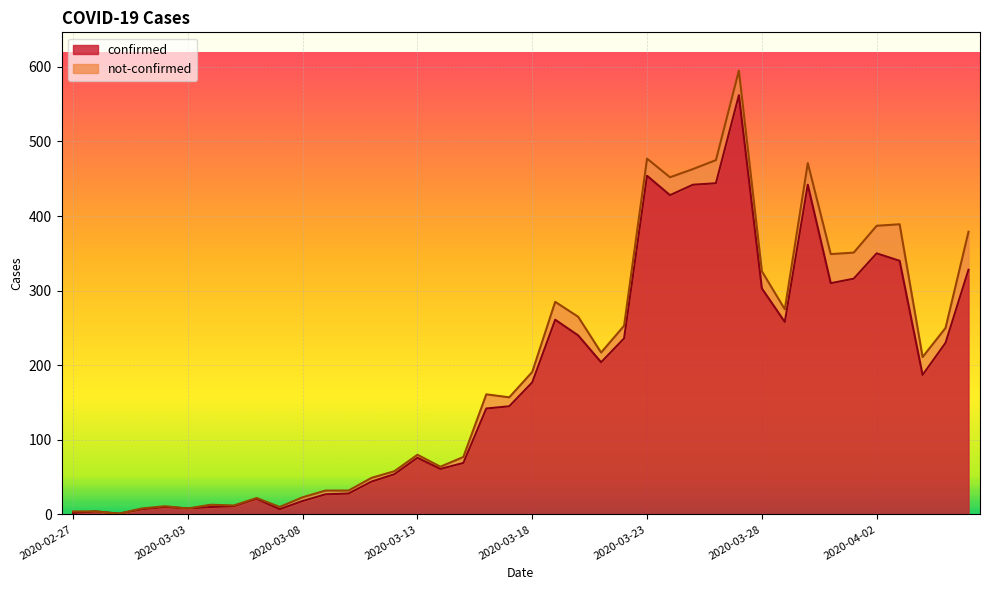

Read the value at 2020-04-01.

316